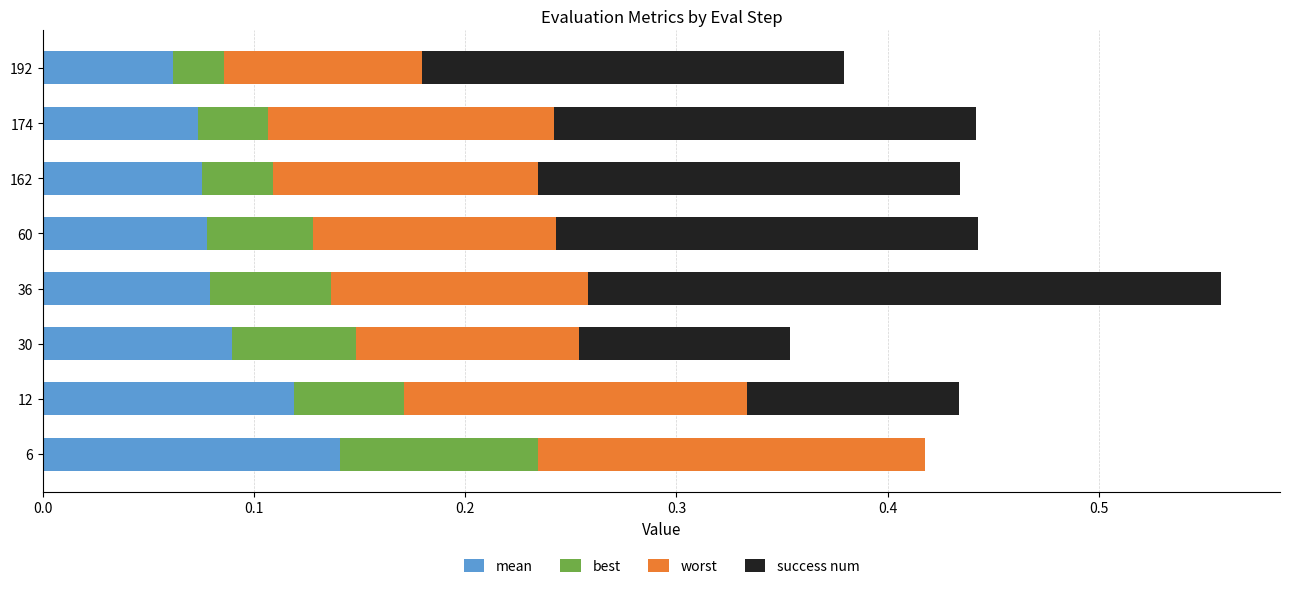

At which category is the sum across all series the highest?

36